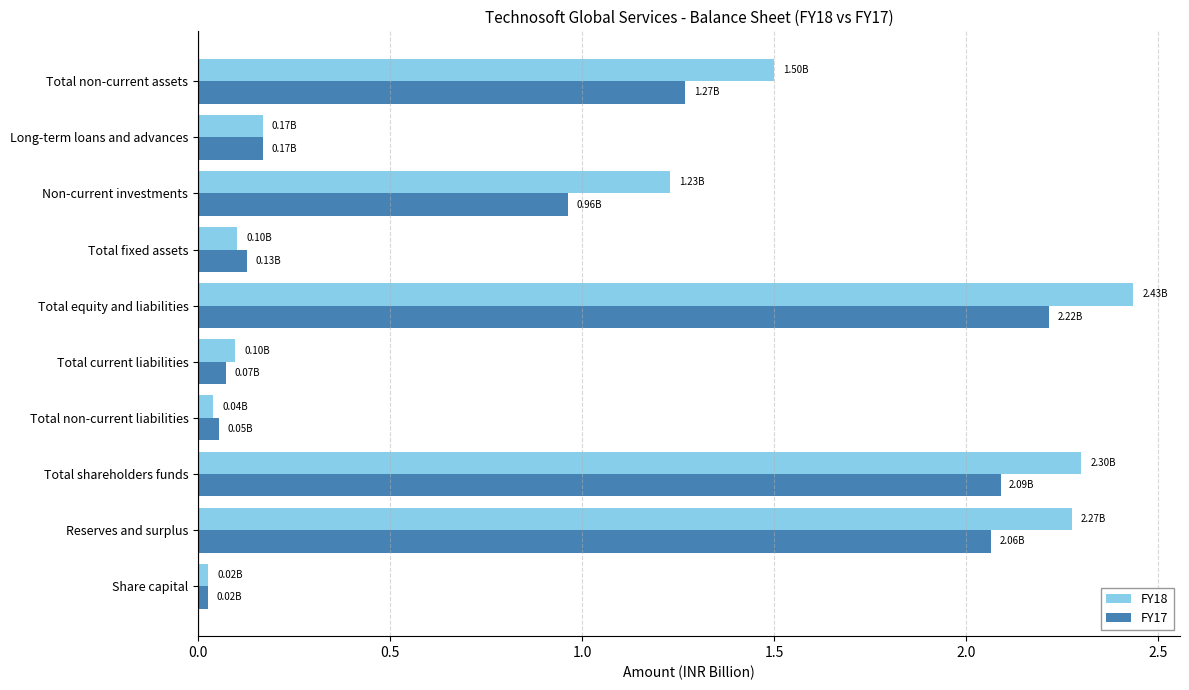

Is the value of FY17 at Share capital greater than the value of FY18 at Total non-current assets?

No